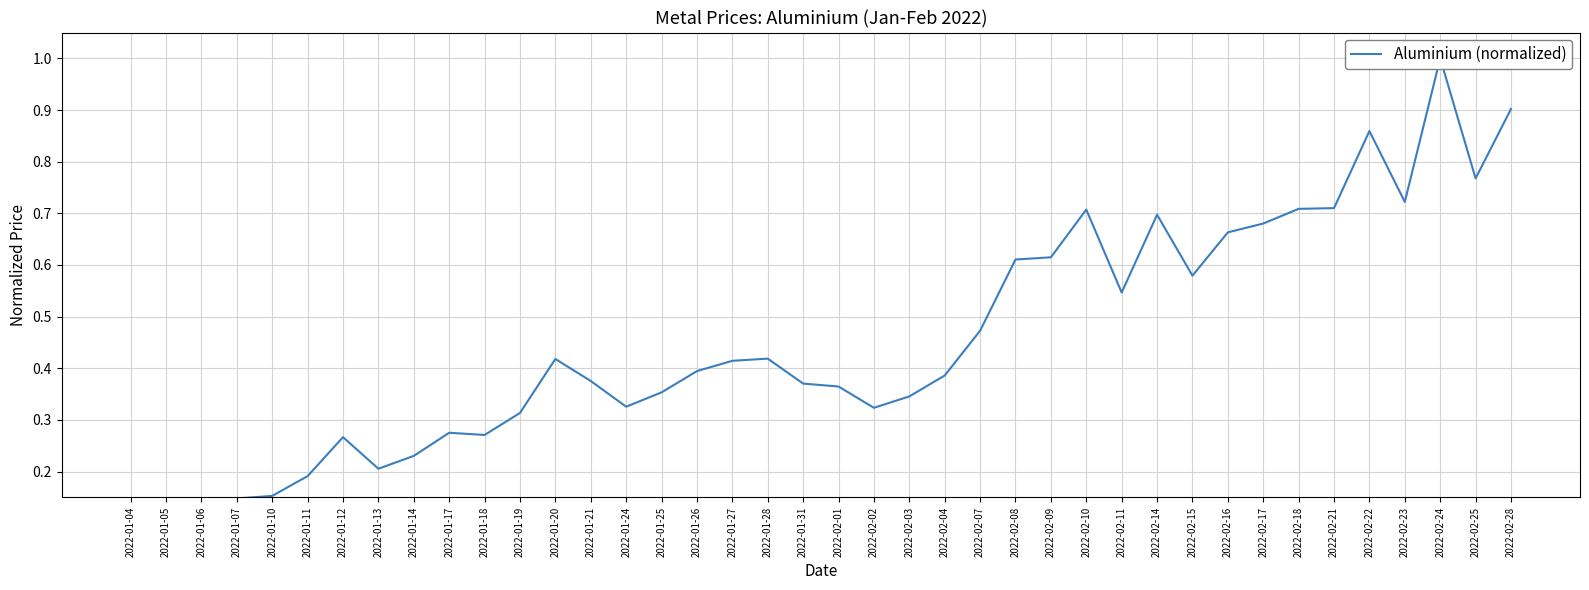

What is the sum of all values?

18.0